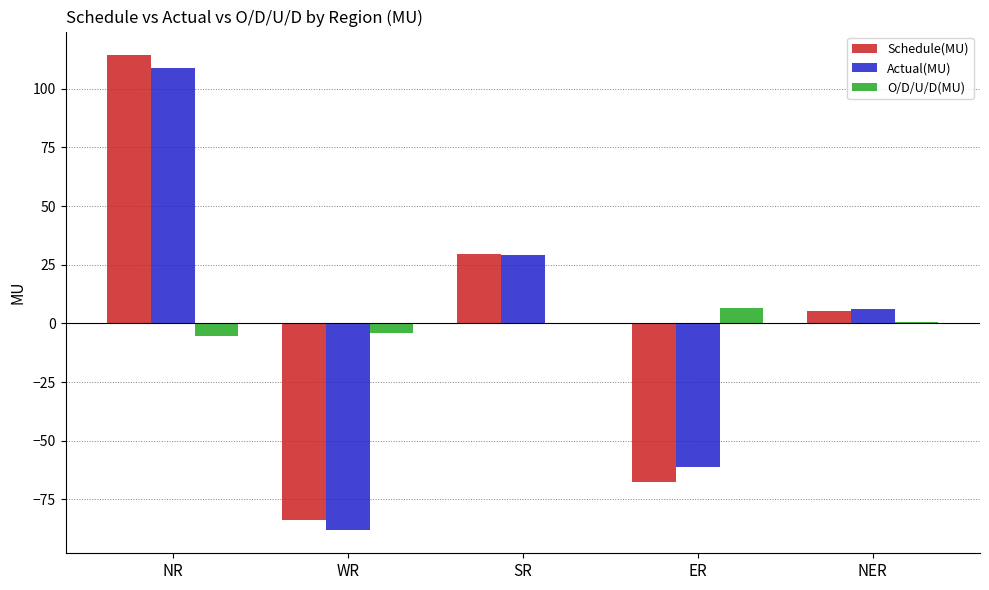

The Schedule(MU) series shows 114.3 at NR. True or false?

True